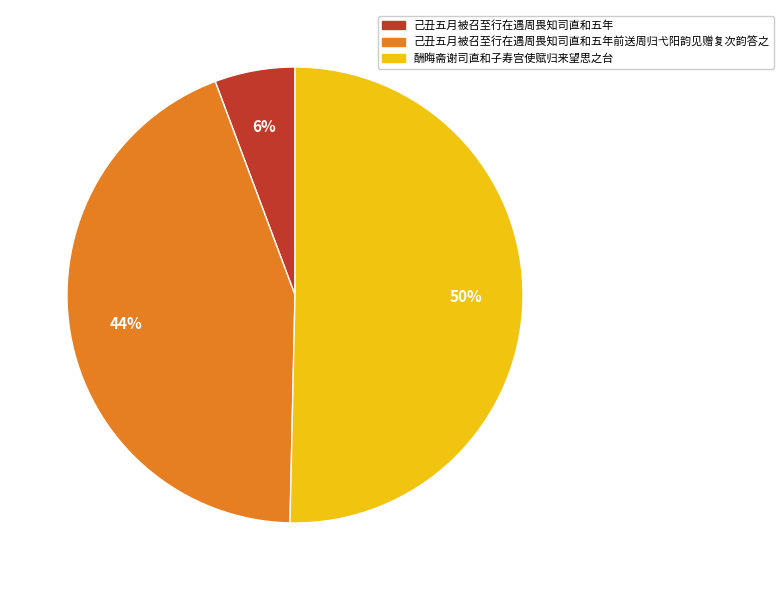

How many segments does this pie chart have?

3